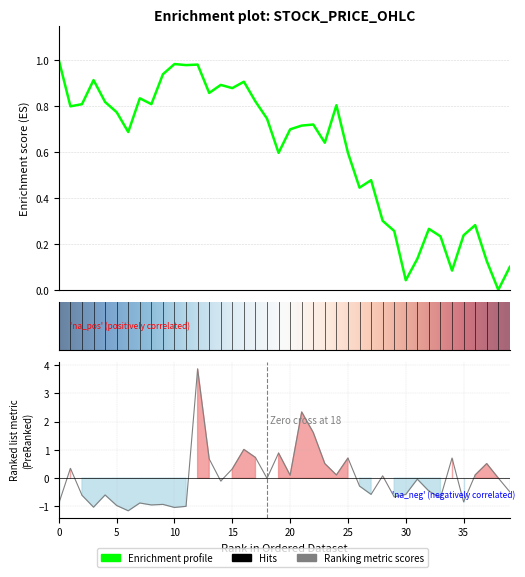

True or false: Low and Open intersect in this chart.

False